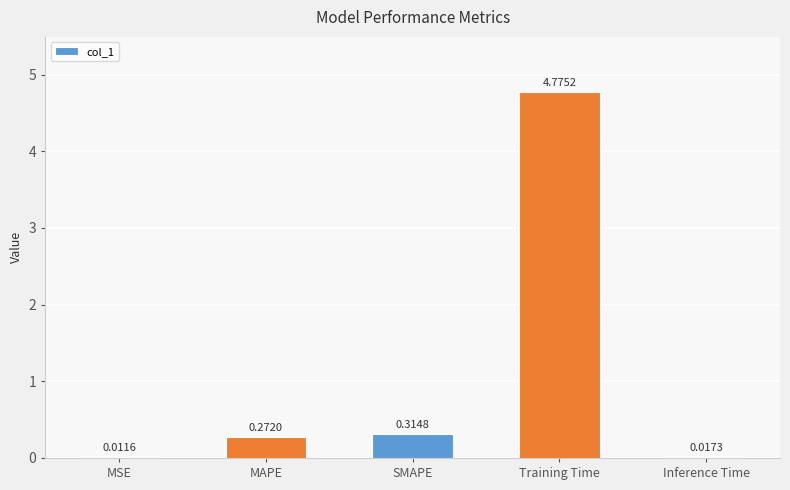

What is the change in value from SMAPE to Inference Time?

-0.3